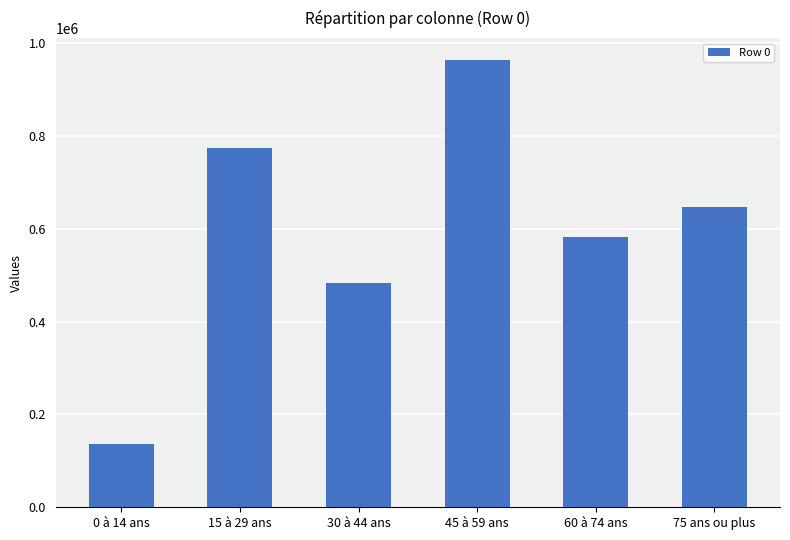

Is it true that the value at 15 à 29 ans is 775332?

True